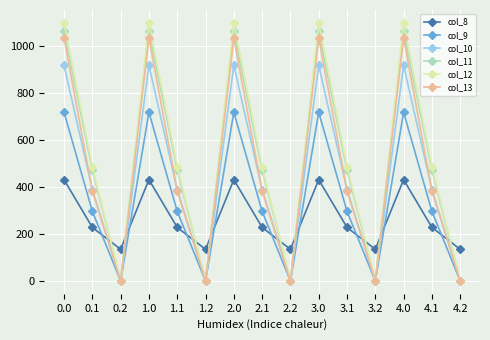

What is the difference between the highest and lowest values at 4.1?

257.9